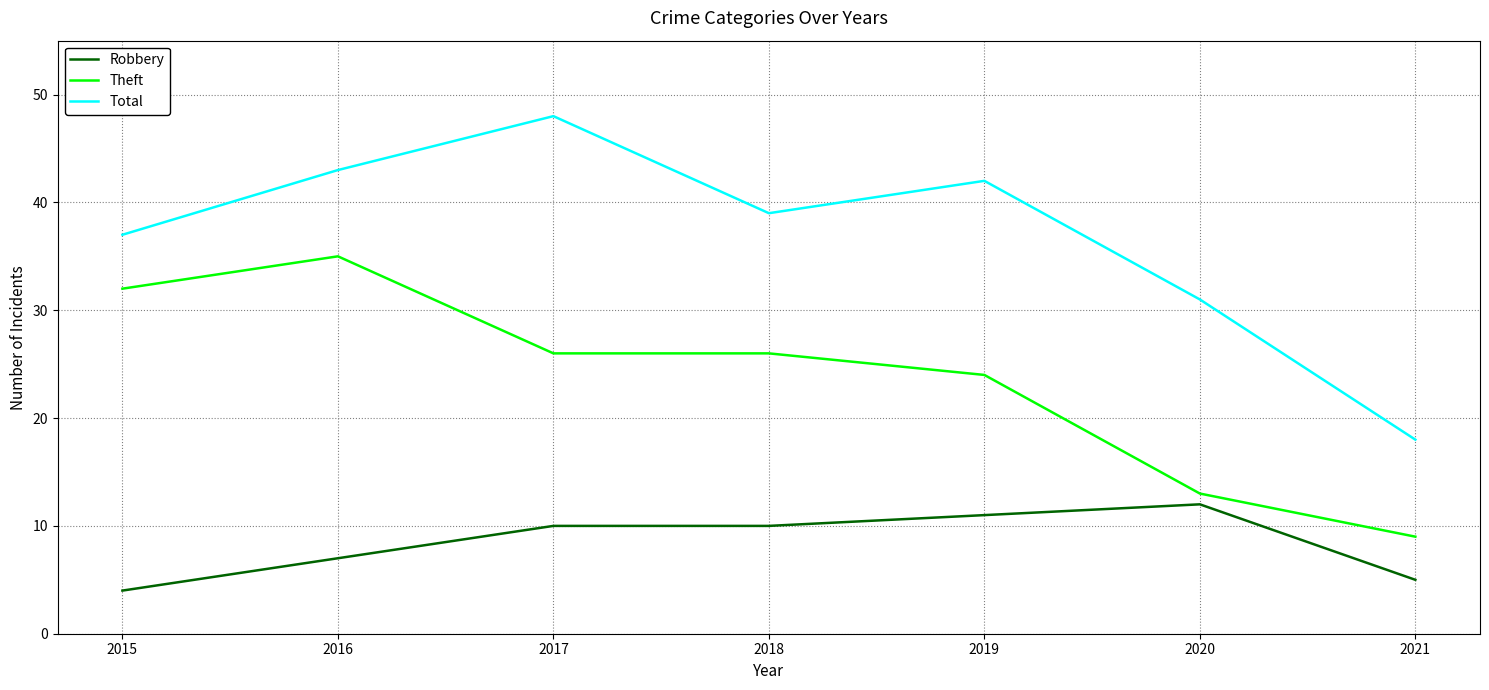

What is the average value of the Robbery series?

8